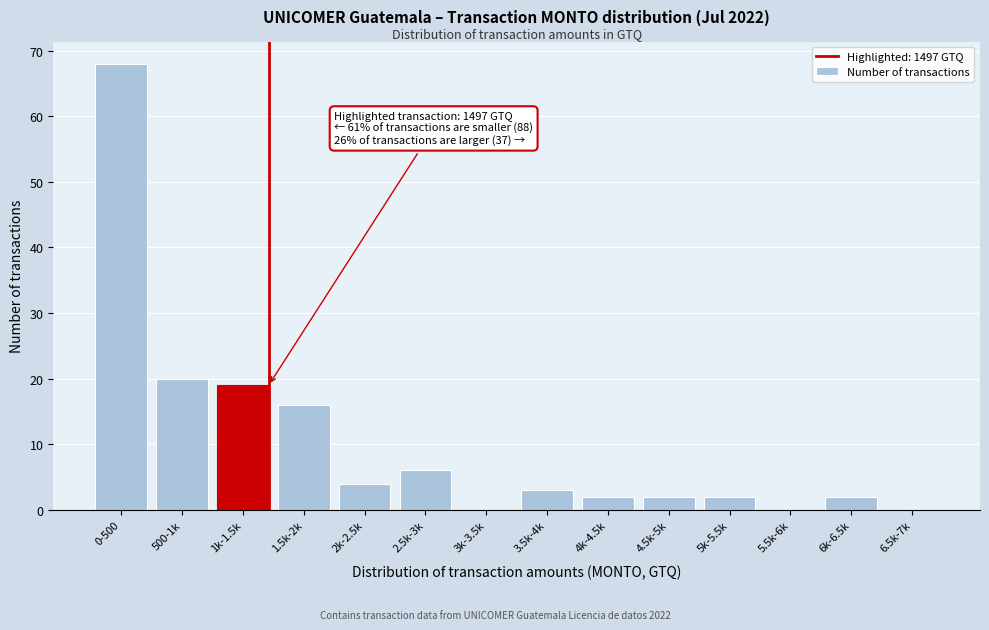

Reading left to right, list all the values displayed in this chart.

0-500=68	500-1k=20	1k-1.5k=19	1.5k-2k=16	2k-2.5k=4	2.5k-3k=6	3k-3.5k=0	3.5k-4k=3	4k-4.5k=2	4.5k-5k=2	5k-5.5k=2	5.5k-6k=0	6k-6.5k=2	6.5k-7k=0